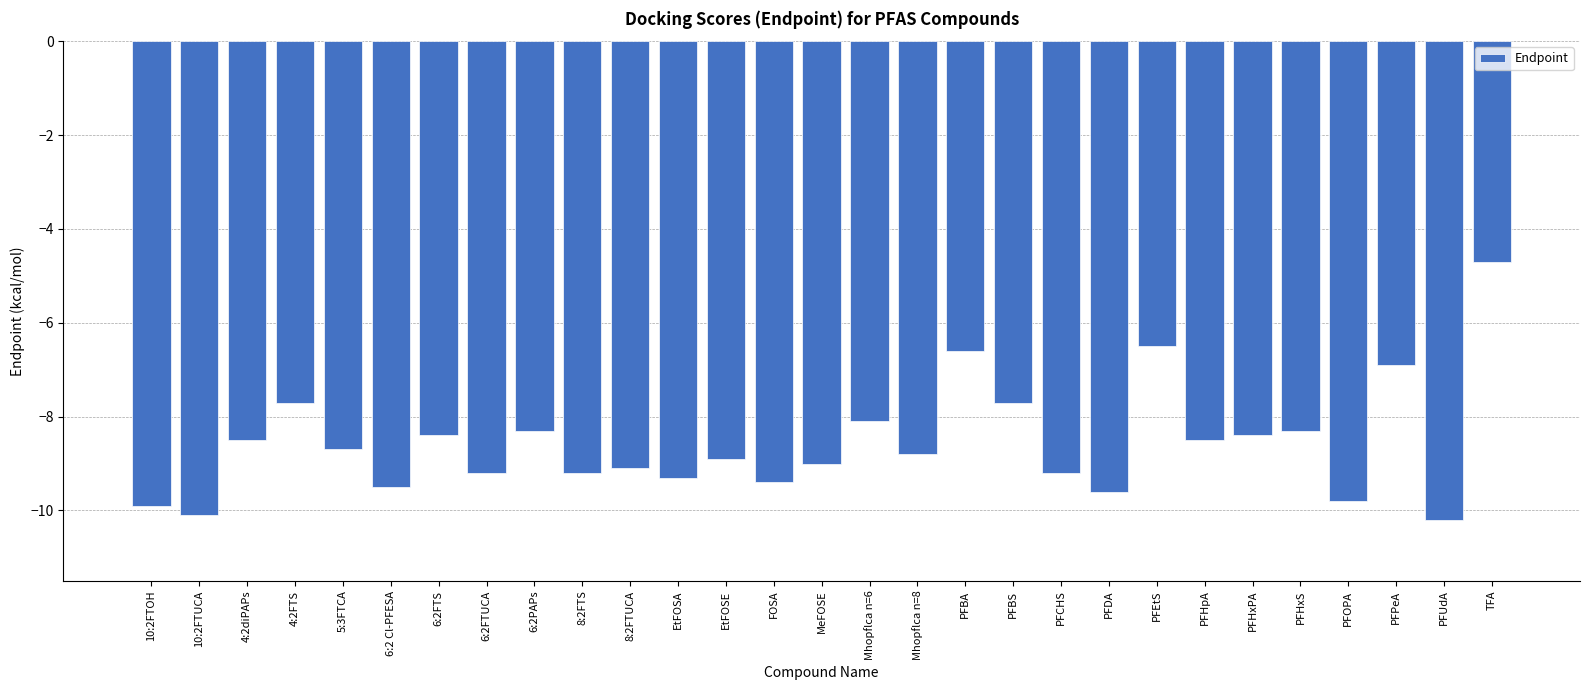

What is the minimum value shown in the chart?

-10.2